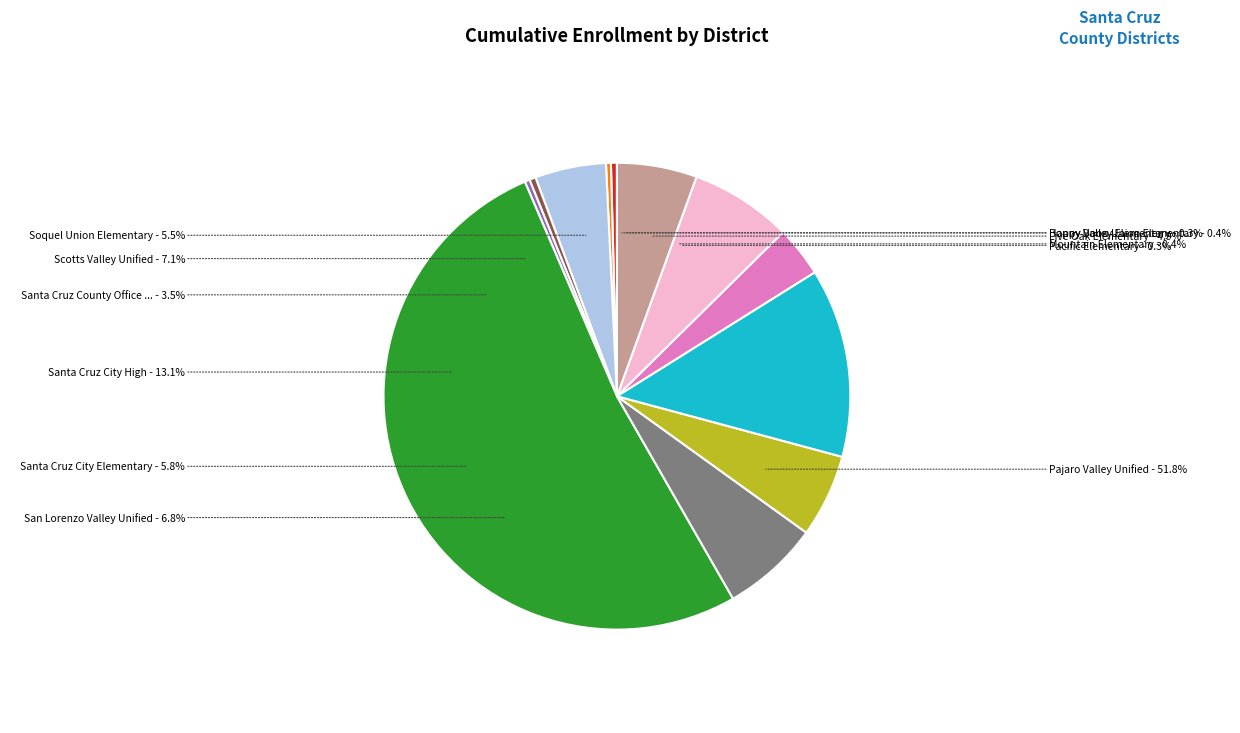

Which category accounts for the majority?

Pajaro Valley Unified